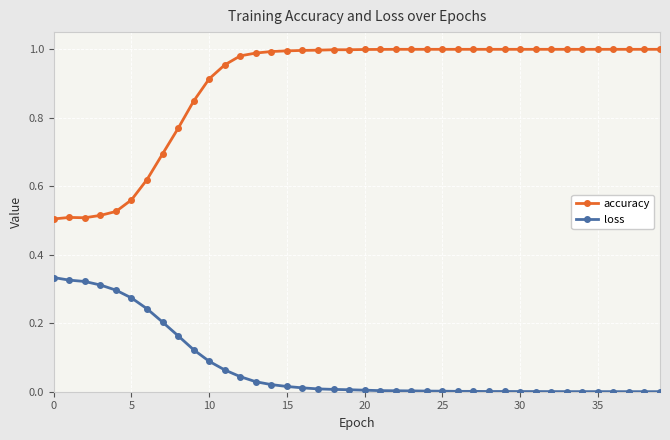

True or false: accuracy and loss cross at least once.

False